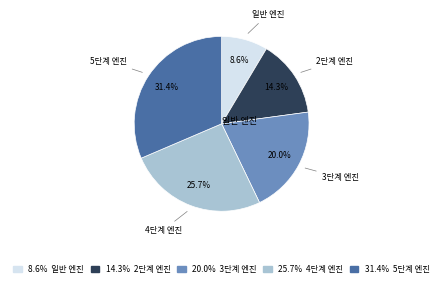

Does any single category account for the majority?

No